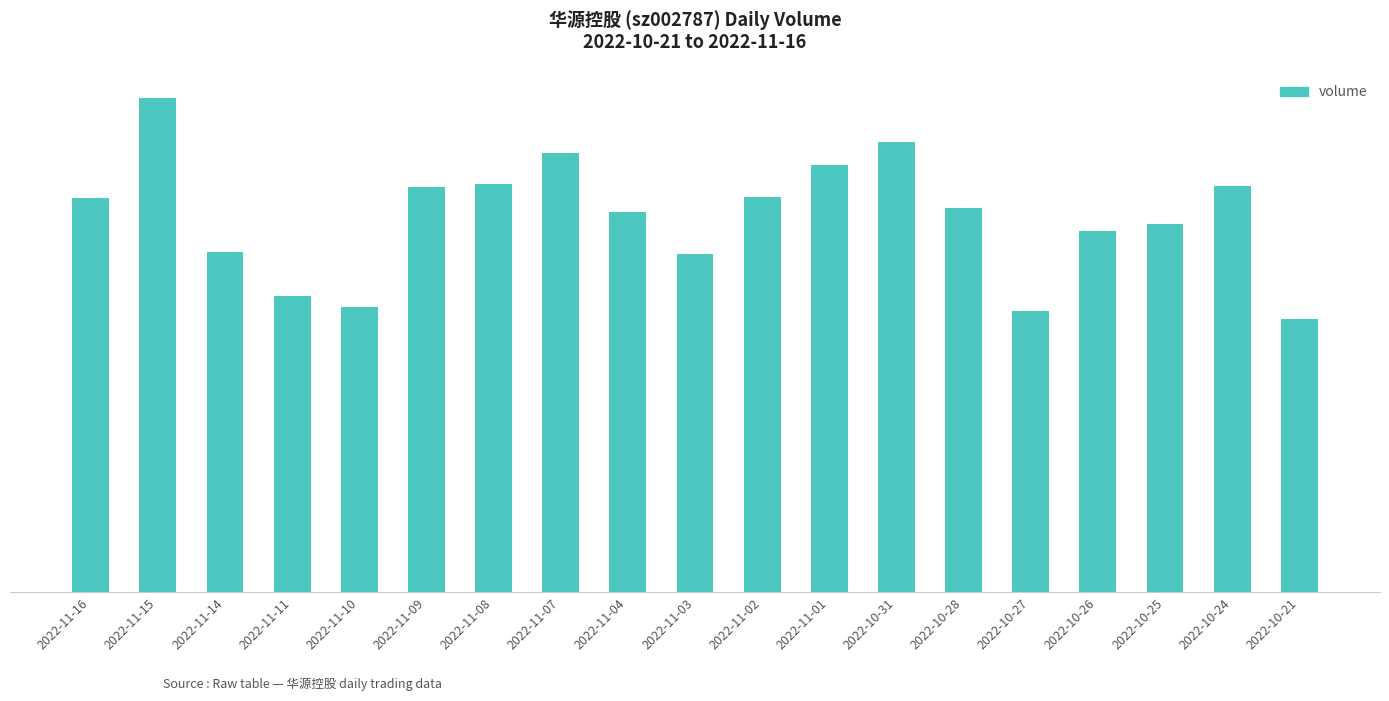

Does the chart contain any negative values?

No